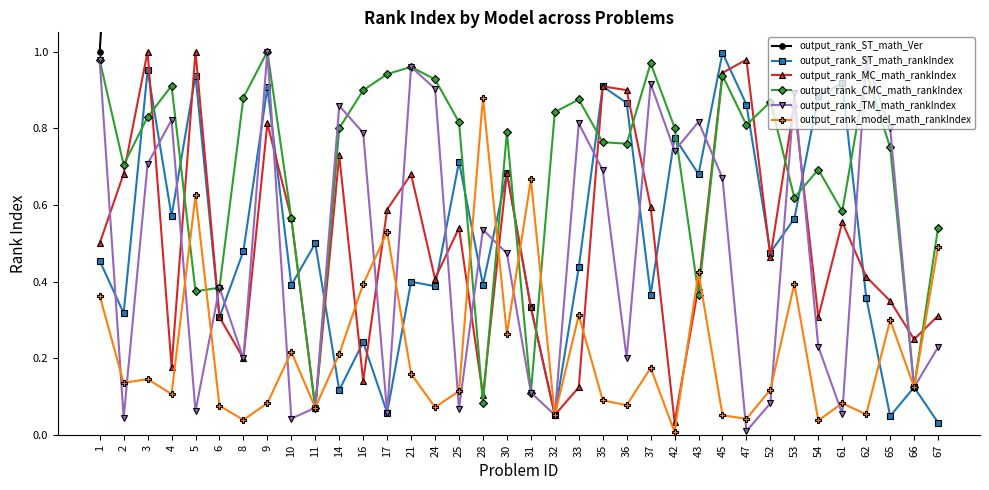

What is the total value across all series at 5?

8.0